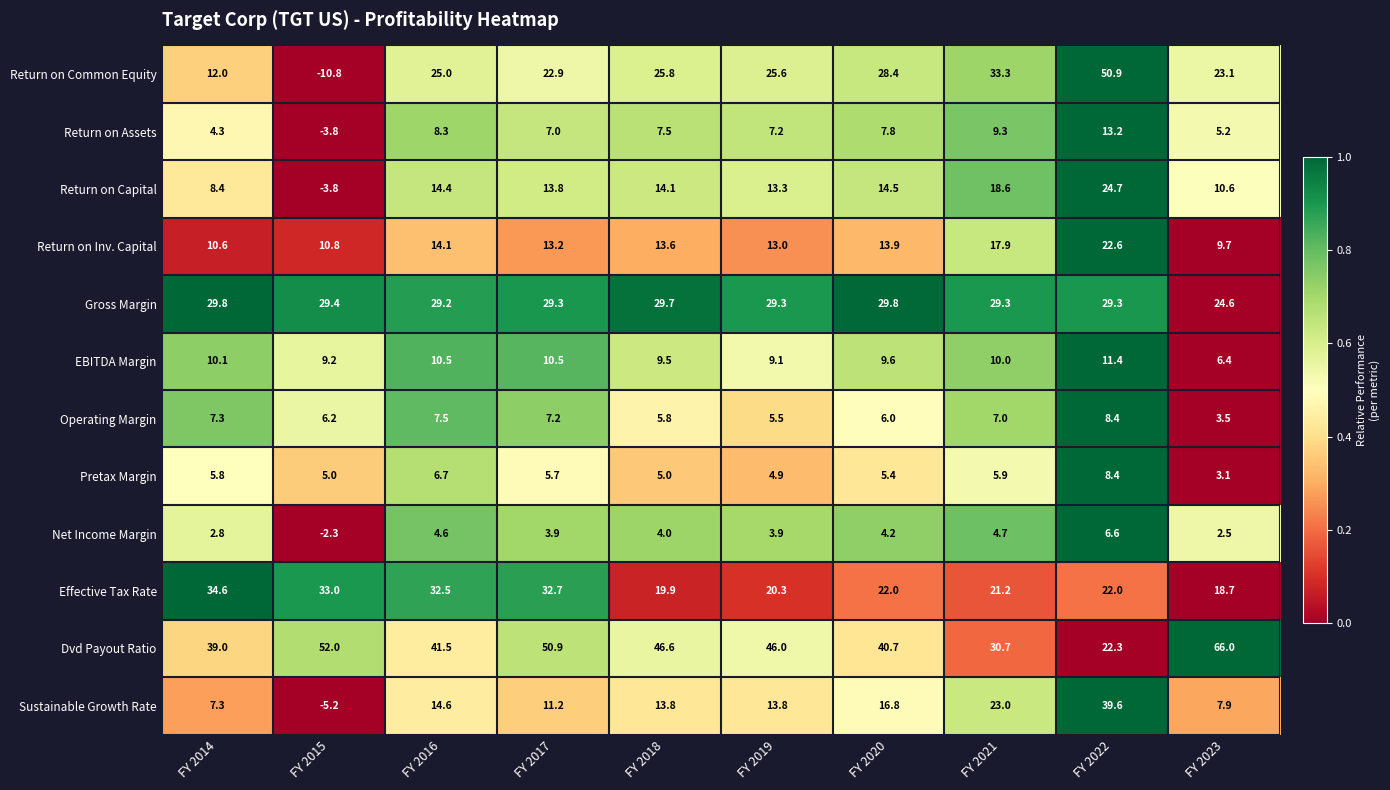

True or false: Return on Inv. Capital has a value of 17.3 at FY 2014.

False